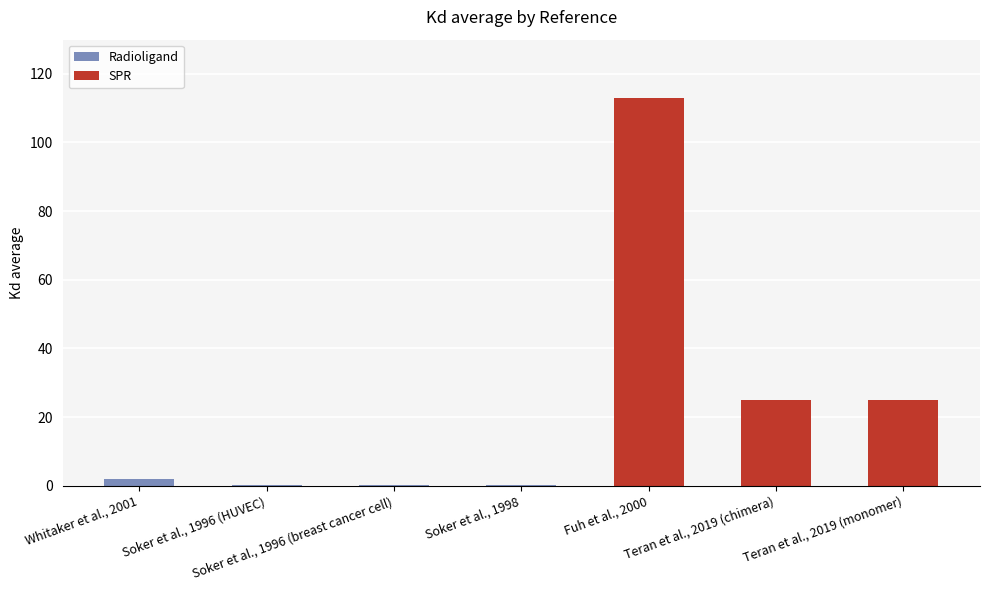

At which category does the chart reach its peak across all series?

Fuh et al., 2000